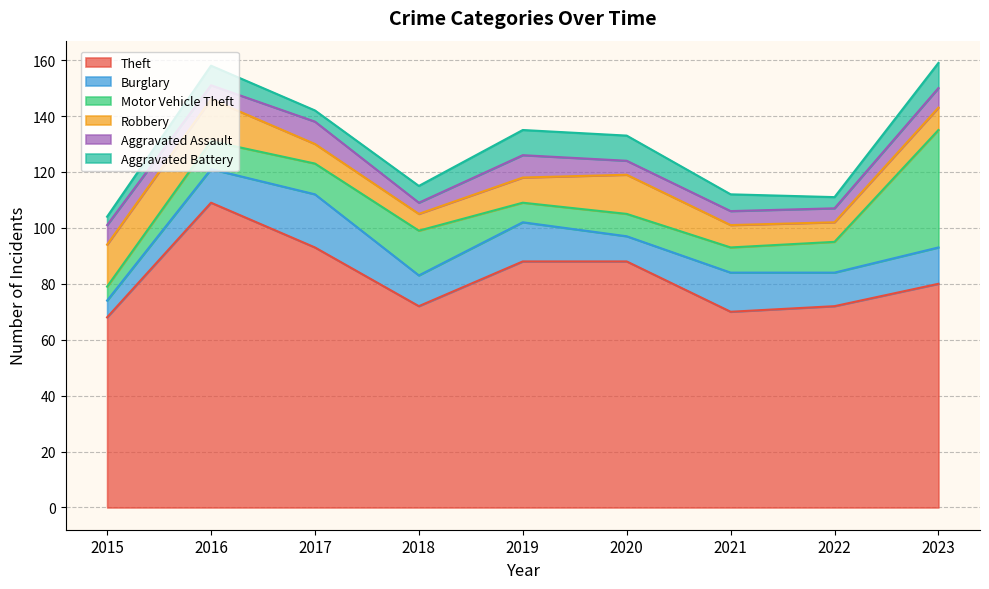

The value of Motor Vehicle Theft at 2016 is 17. True or false?

False